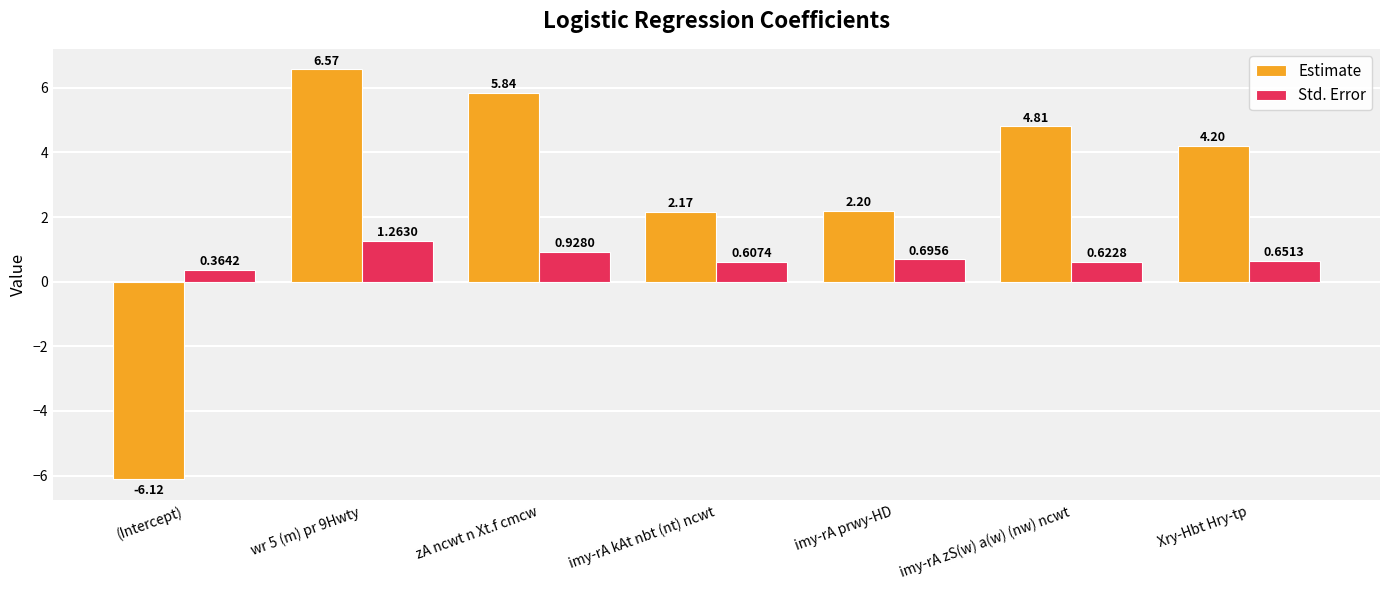

What is the label of the 7th bar from the right?

(Intercept)